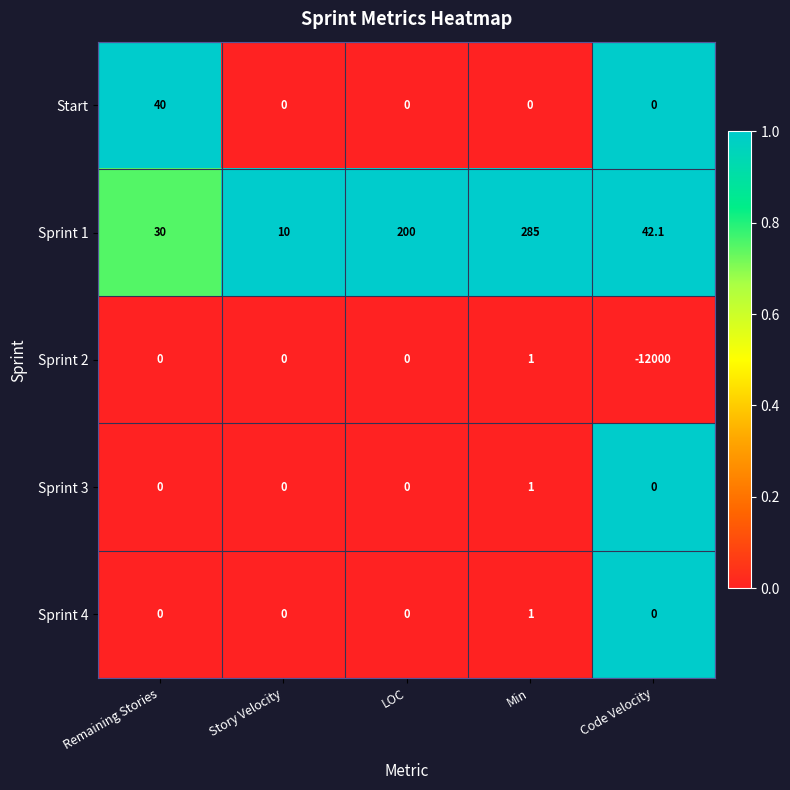

Where is Sprint 1 nearest to the value 147?

LOC